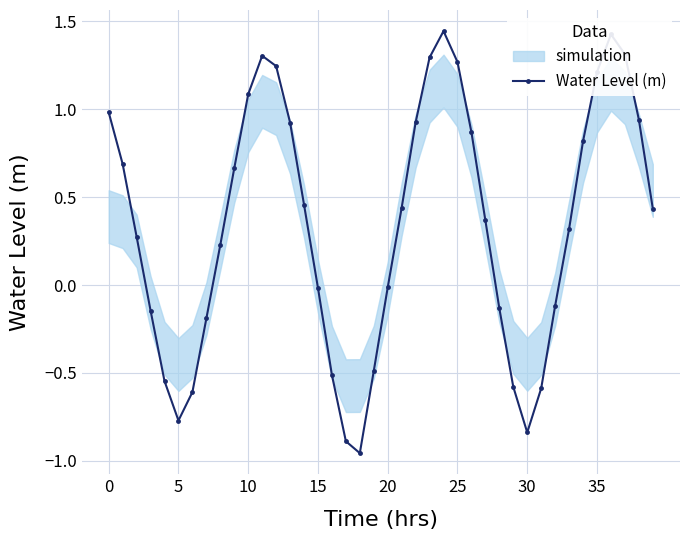

Between 16 and 26, which is larger?

26